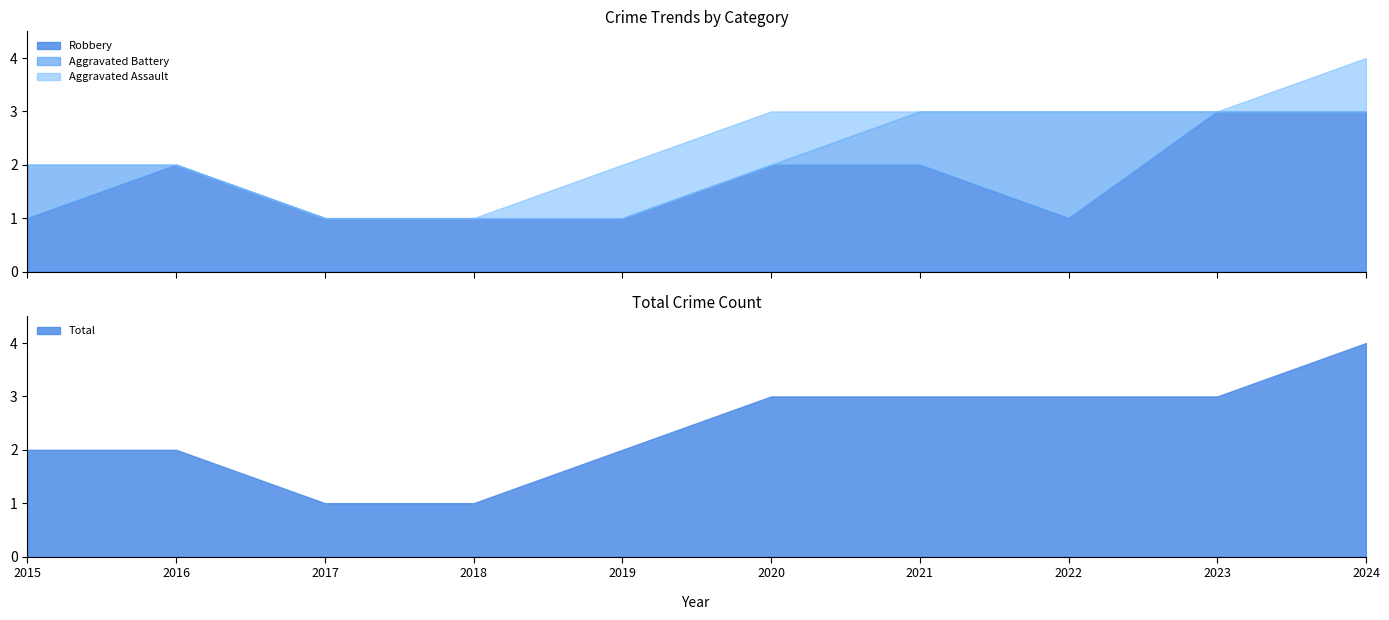

Rank the series by their maximum value, from highest to lowest.

Total, Robbery, Aggravated Battery, Aggravated Assault